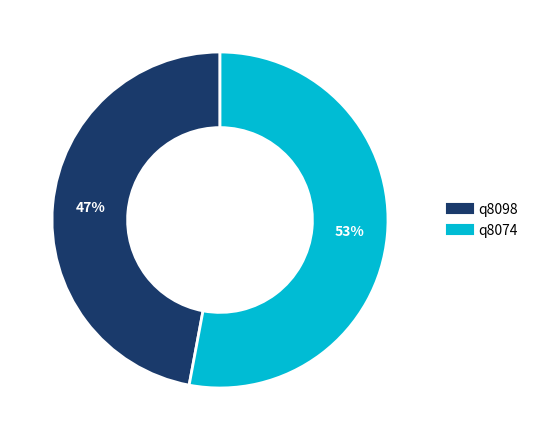

Do q8074 and q8098 together represent more than half of the pie?

Yes